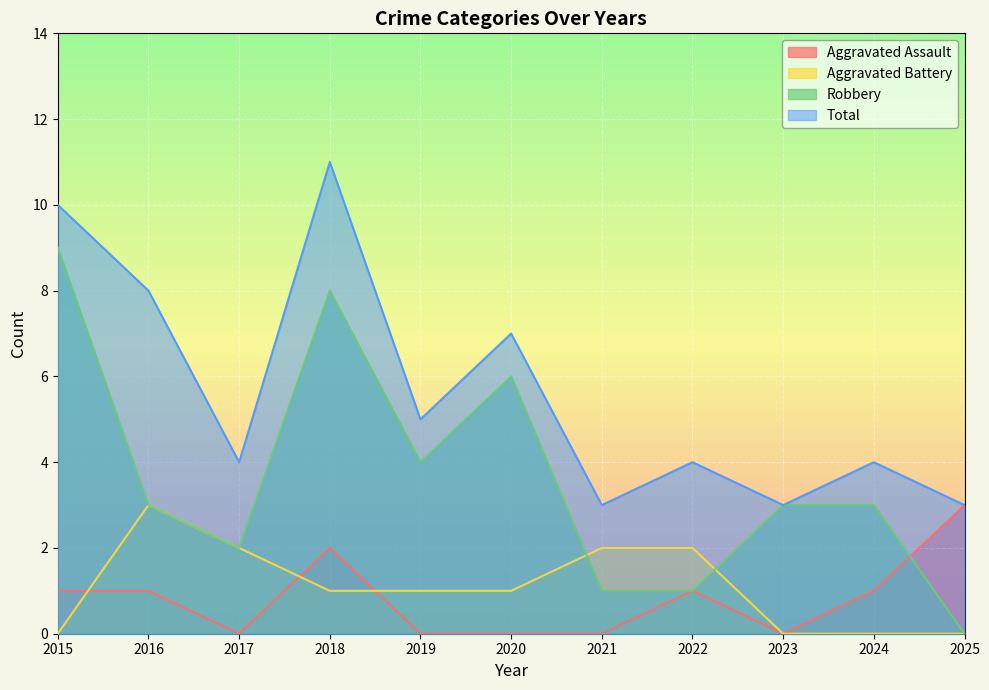

What is the approximate value of Robbery at 2016?

3